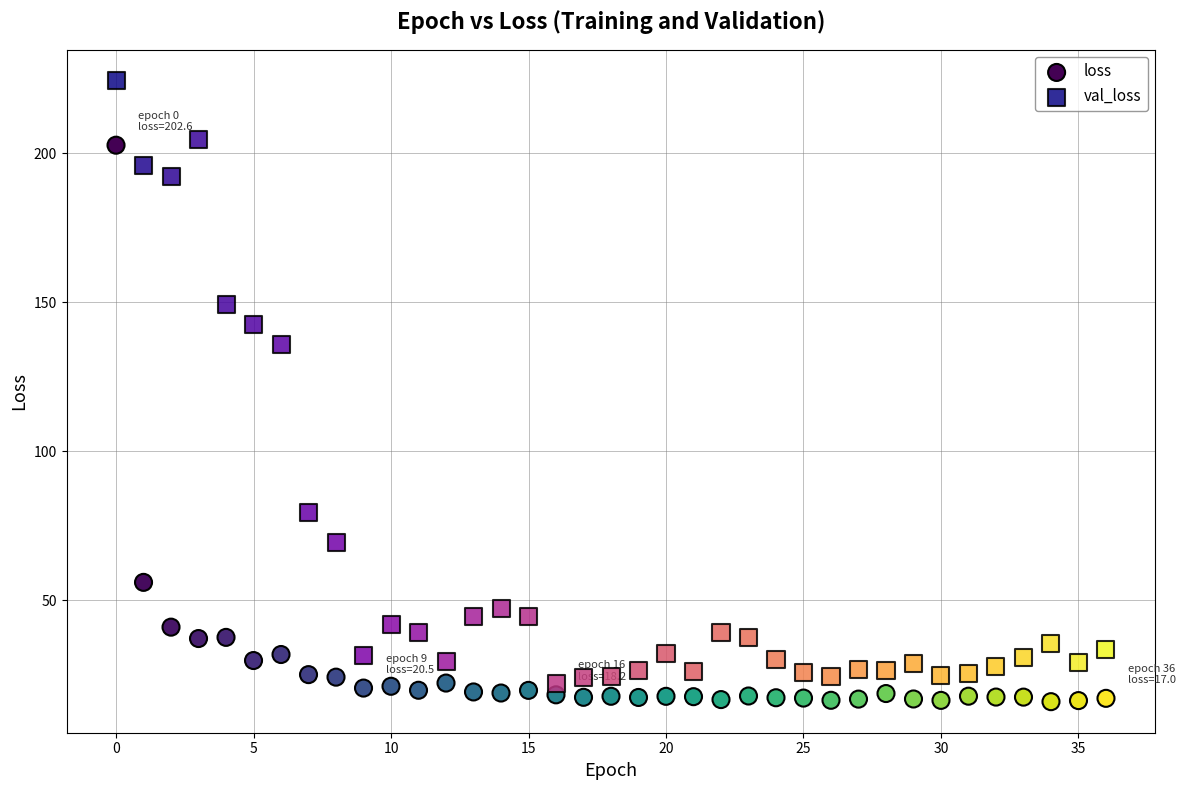

Which series contains the lowest Y value?

loss